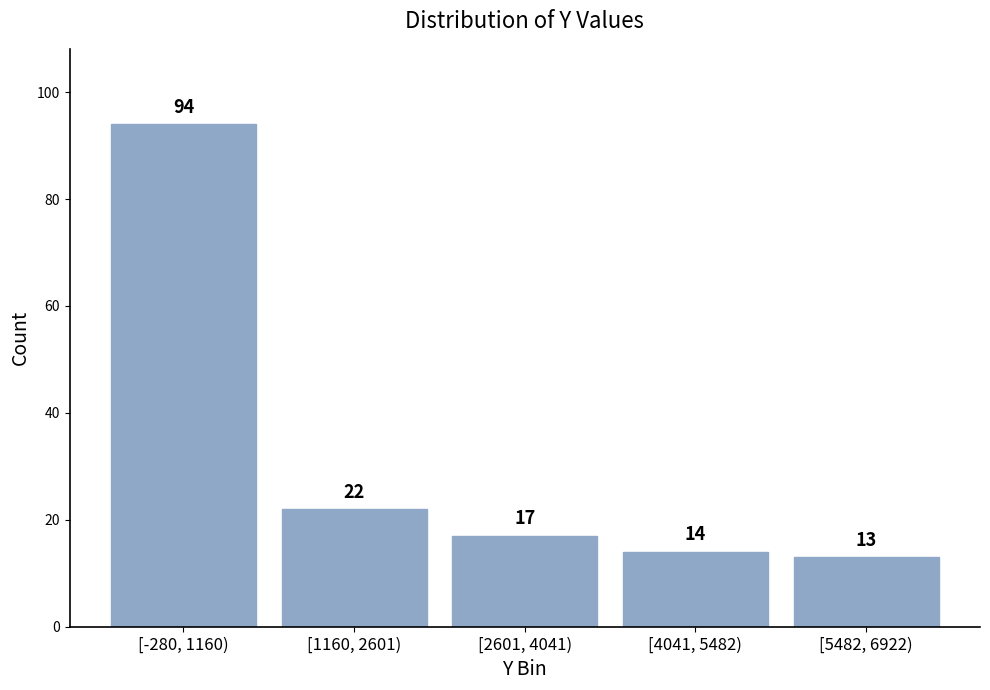

Reading left to right, transcribe all the data shown in this chart.

[-280, 1160)=94	[1160, 2601)=22	[2601, 4041)=17	[4041, 5482)=14	[5482, 6922)=13